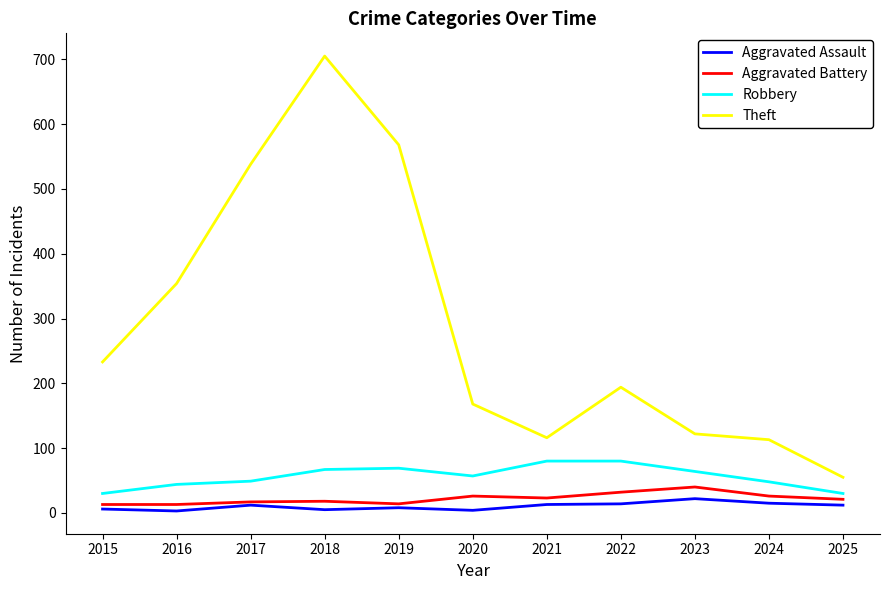

Where is Theft nearest to the value 380?

2016